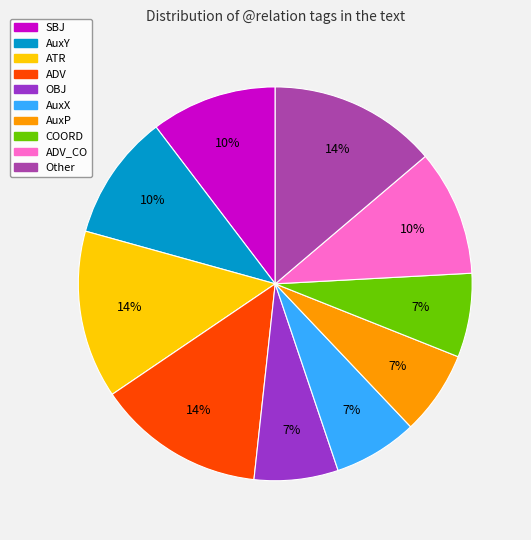

Is it true that AuxX is 18% of the pie?

False